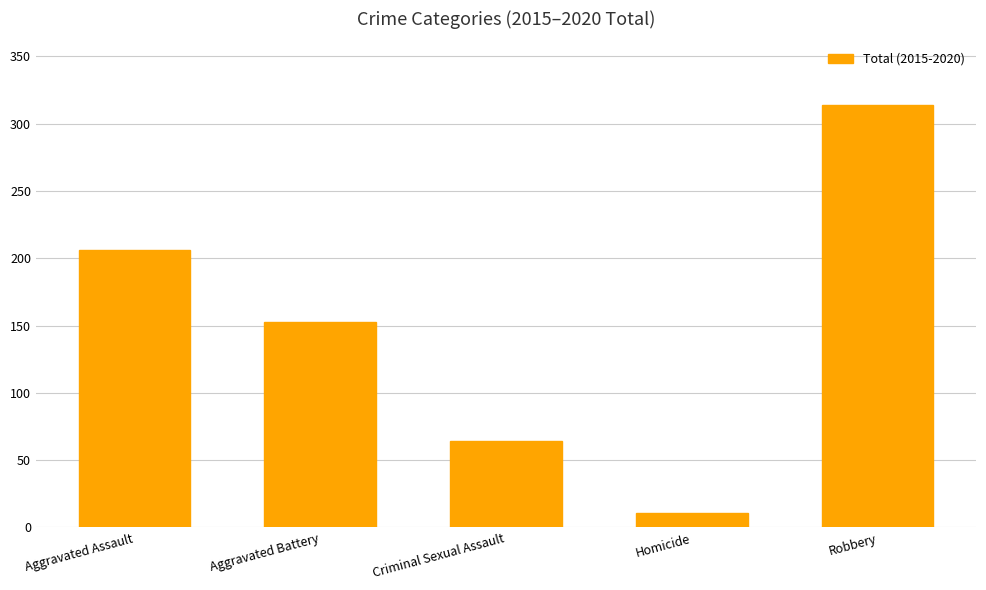

What is the difference between the values at Aggravated Assault and Robbery?

108